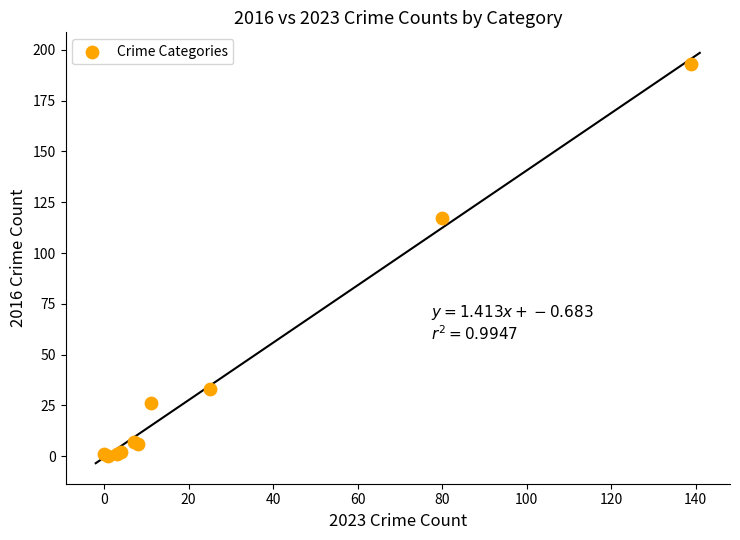

What Y value in the scatter plot is closest to 96?

117